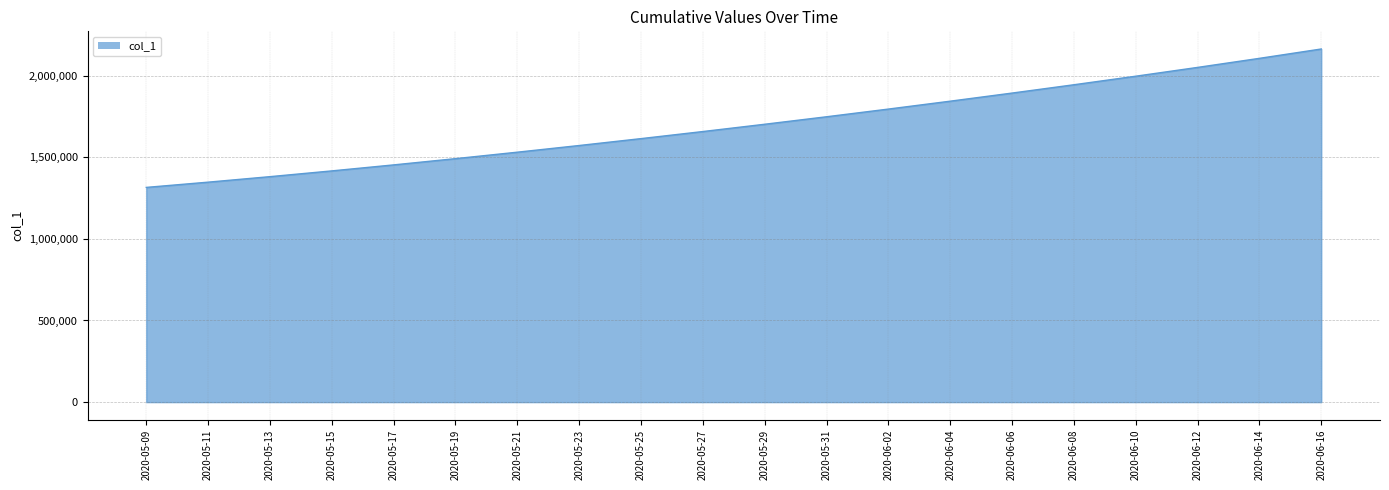

Approximately how many times larger is the value at 2020-05-09 compared to 2020-06-08?

0.7